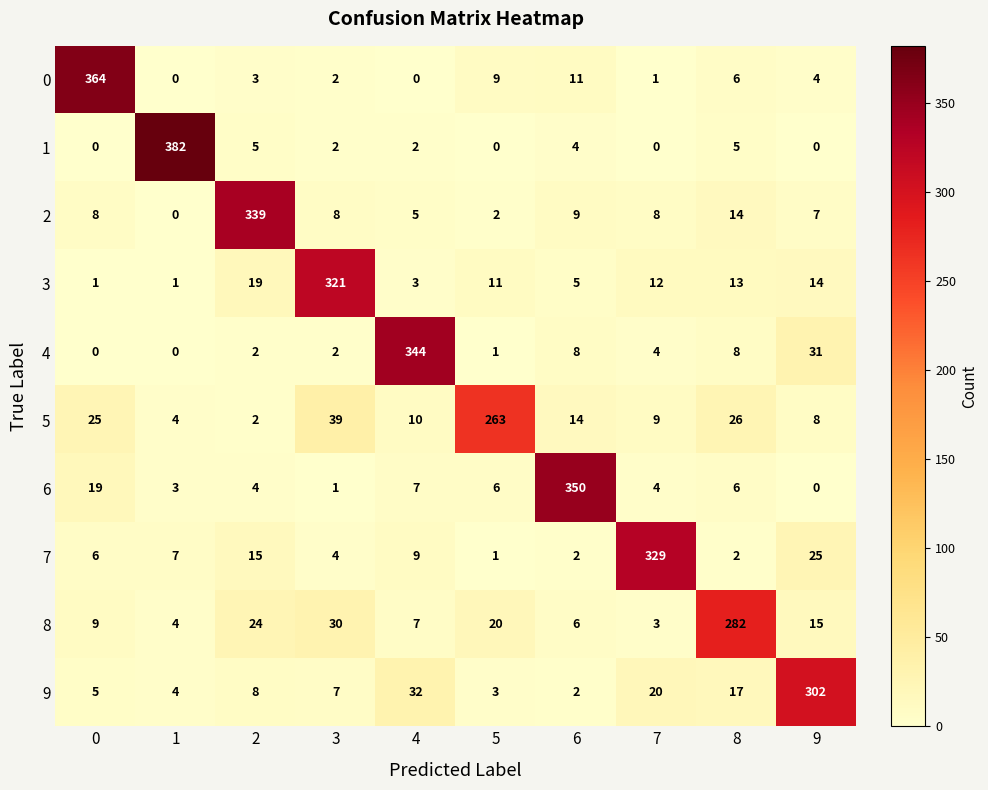

What is the highest value of the 7 series?

329